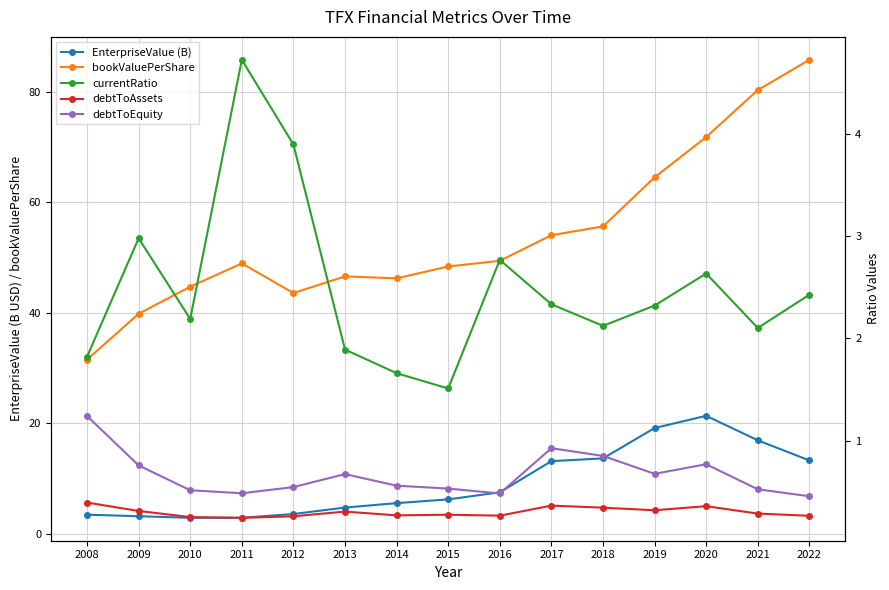

True or false: bookValuePerShare and currentRatio cross at least once.

False